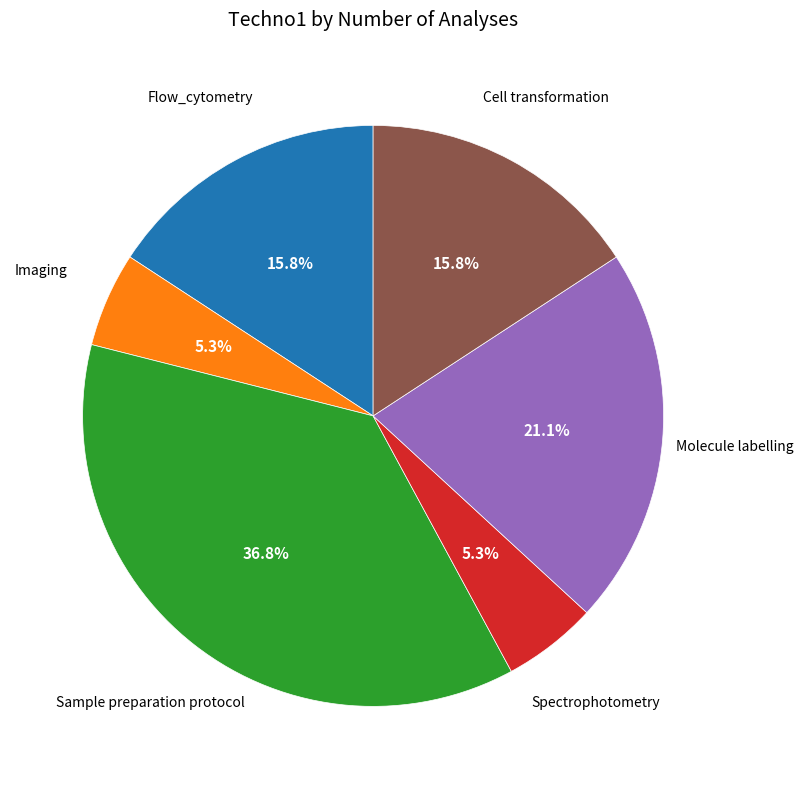

Is there a majority slice in this chart?

No